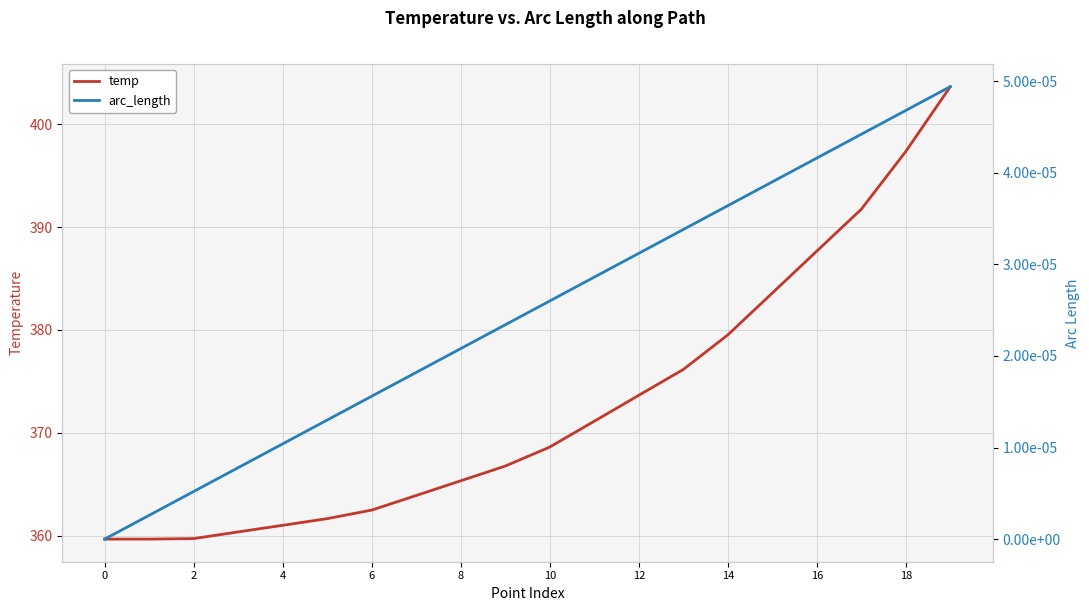

True or false: arc_length and temp cross at least once.

False